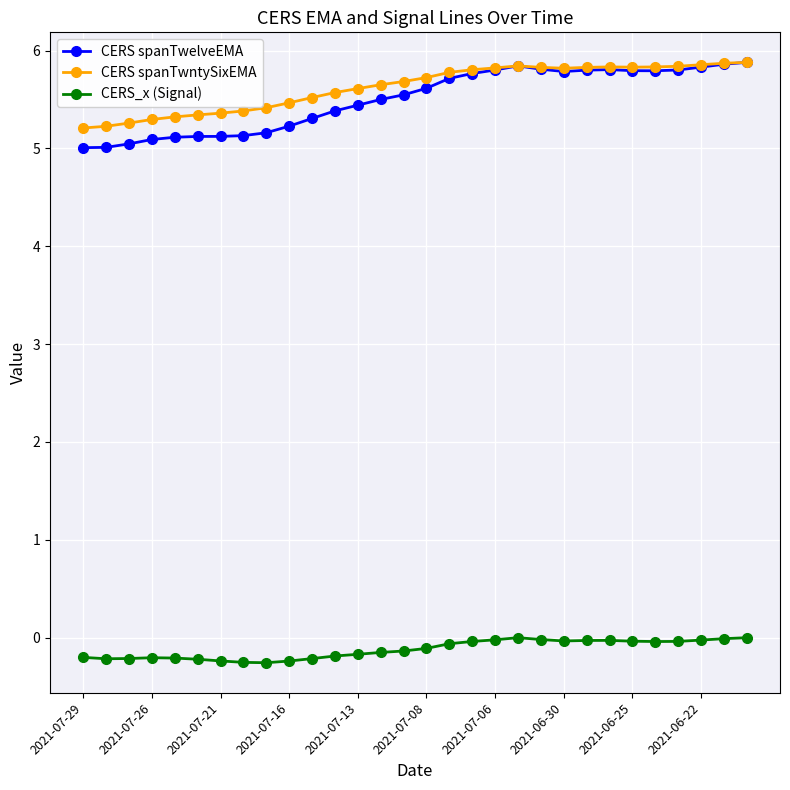

True or false: CERS_x (Signal) and CERS spanTwntySixEMA intersect in this chart.

False